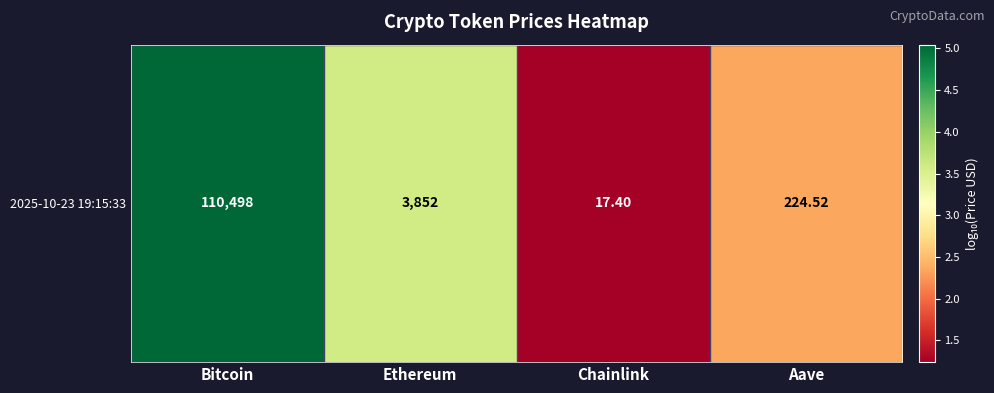

What is the greatest value displayed?

5.0